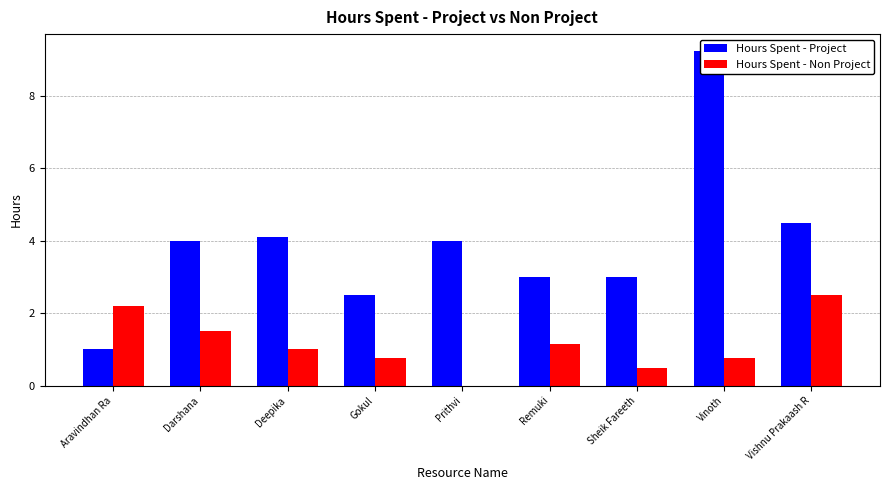

How many bars are there in total?

18